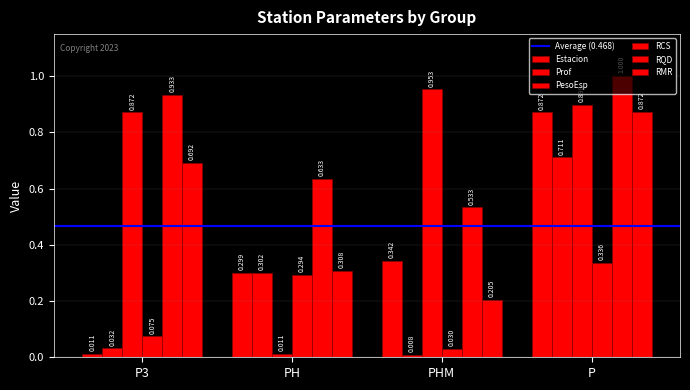

Reading left to right, transcribe all the data shown in this chart.

Estacion: 0.0	0.3	0.3	0.9
Prof: 0.0	0.3	0.0	0.7
PesoEsp: 0.9	0.0	1.0	0.9
RCS: 0.1	0.3	0.0	0.3
RQD: 0.9	0.6	0.5	1.0
RMR: 0.7	0.3	0.2	0.9